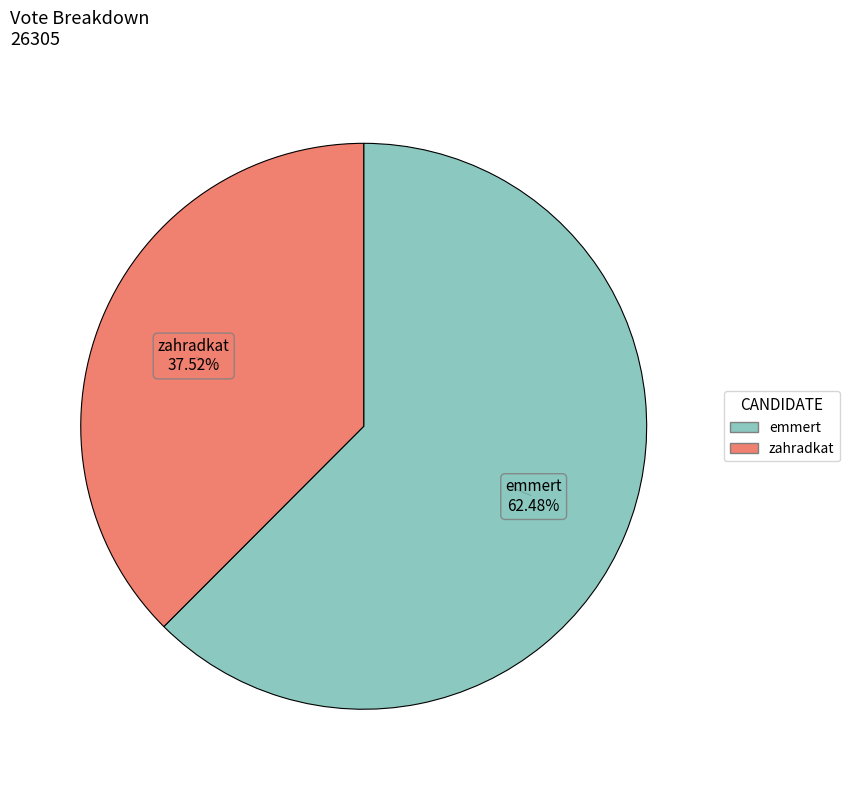

To the nearest percent, what percentage of the pie is zahradkat?

38%